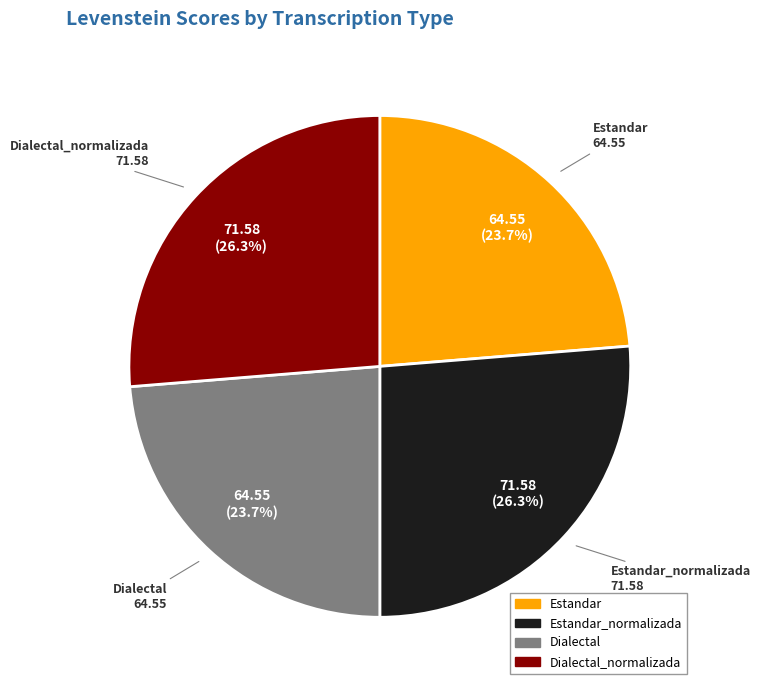

Does any single category account for the majority?

No